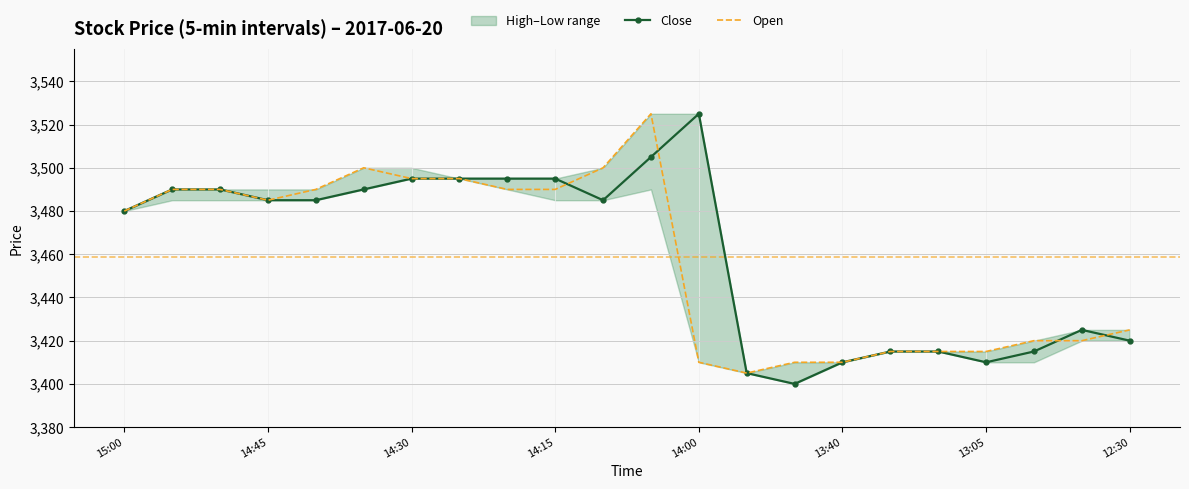

How many interior local valleys does the Close series have?

3